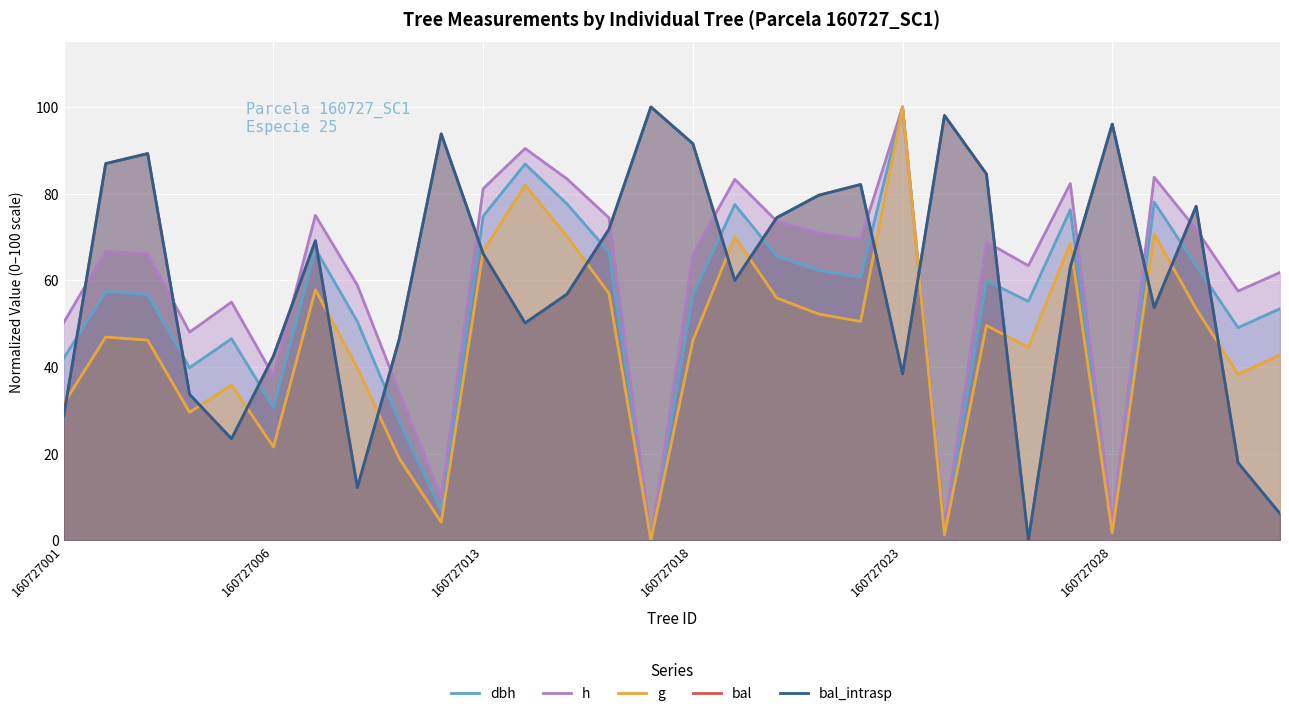

Which series has the widest spread of values?

dbh